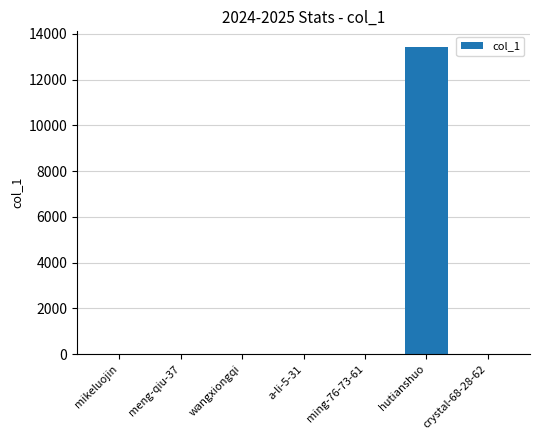

The value at a-li-5-31 is -8314. True or false?

False